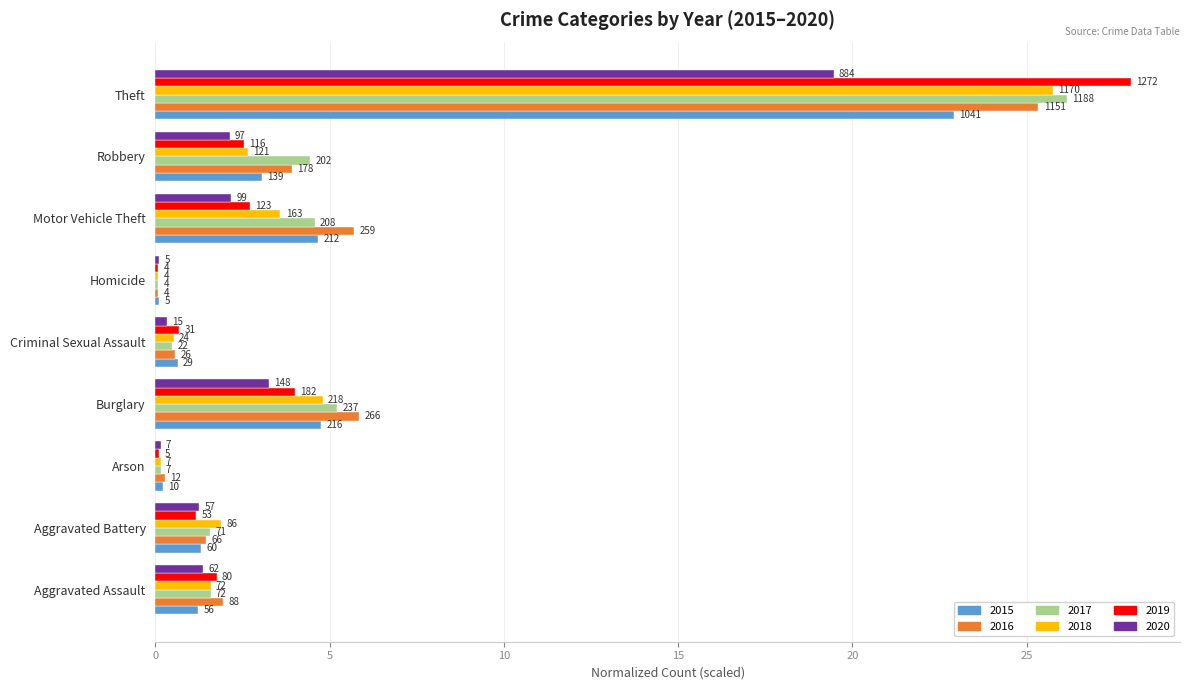

Count the number of categories in the chart.

9